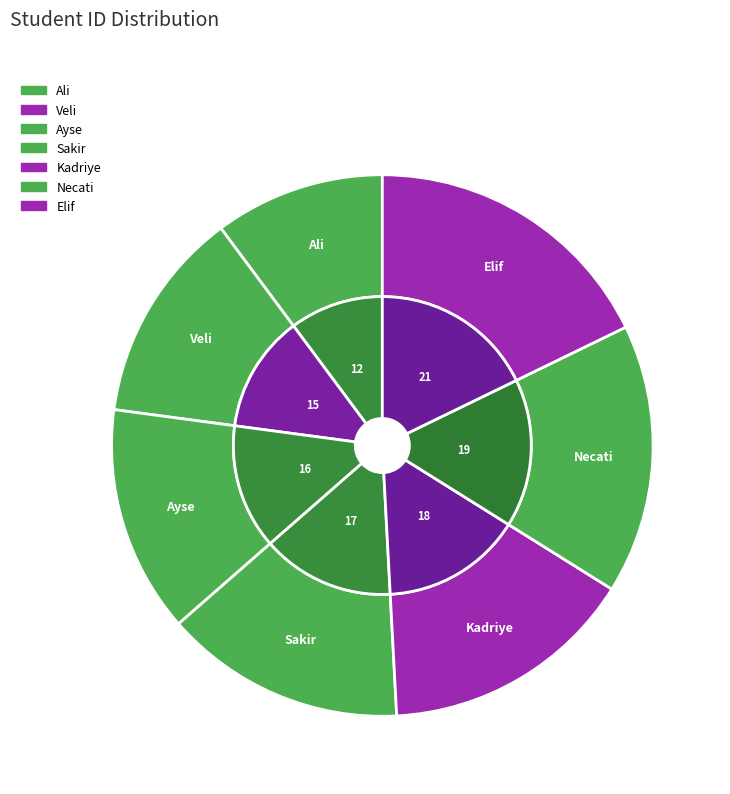

Between Kadriye and Veli, which is larger?

Kadriye